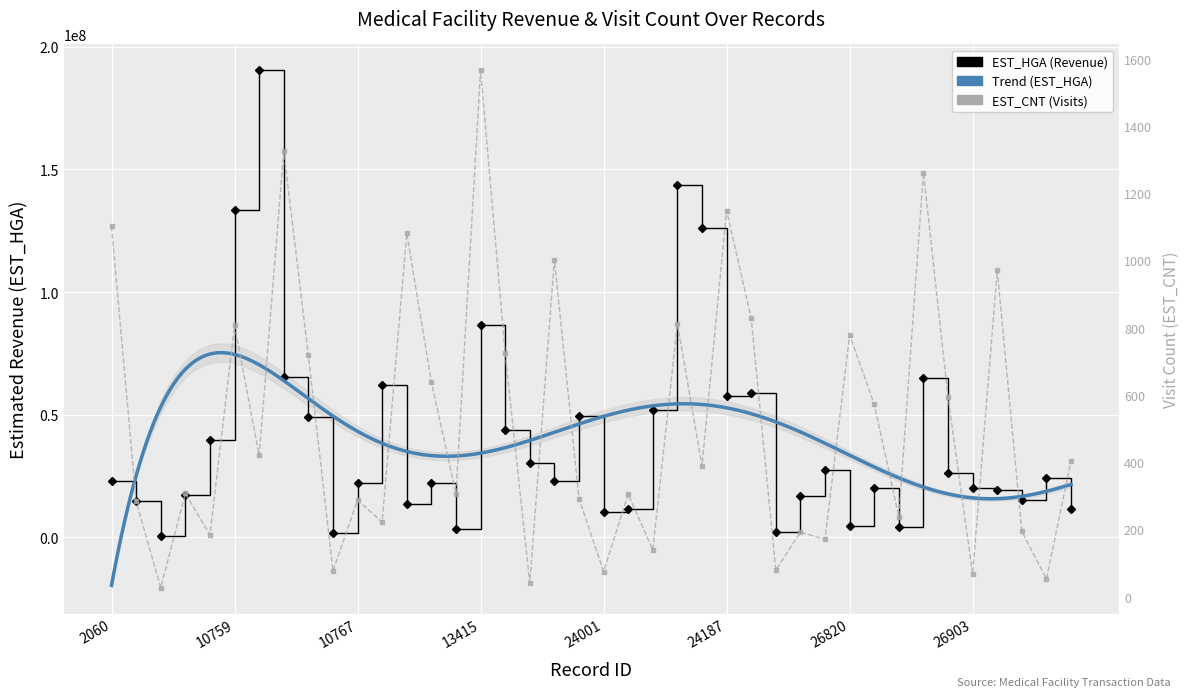

What is the sum of the EST_CNT values at 37576 and 10750?

711